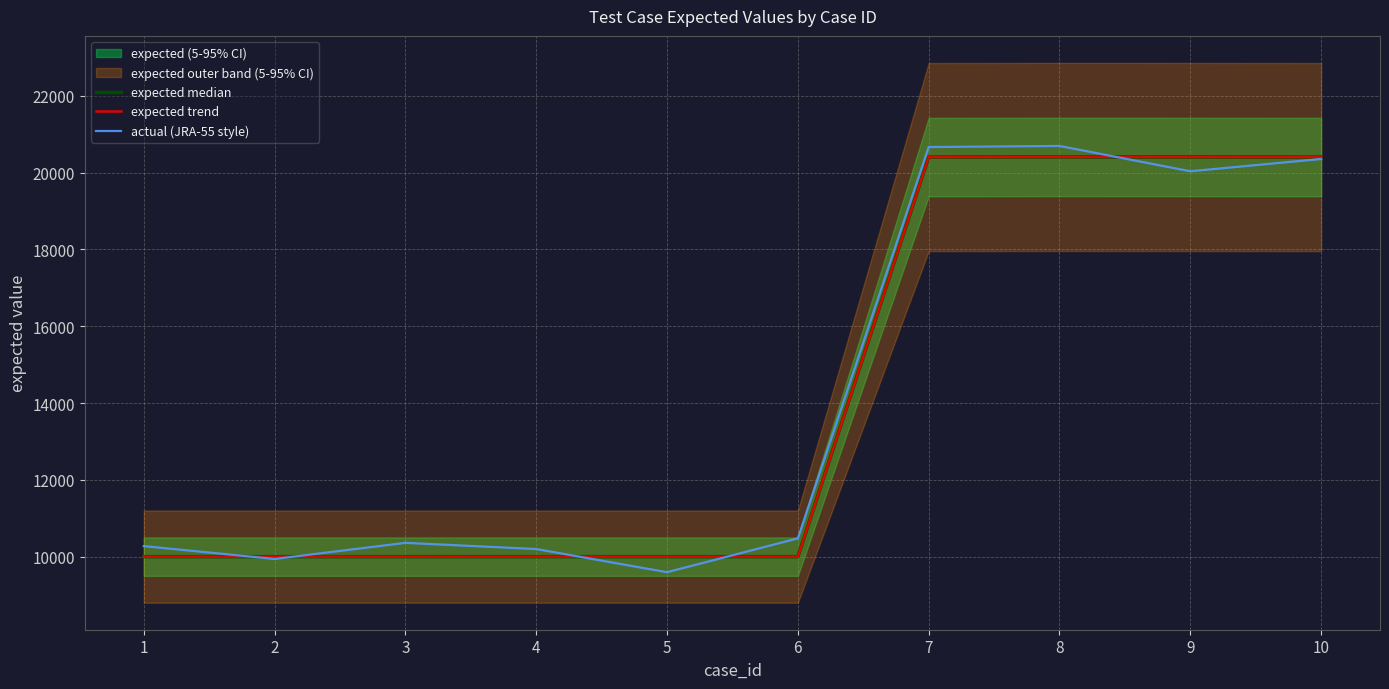

Which category has the lowest value across all series?

5